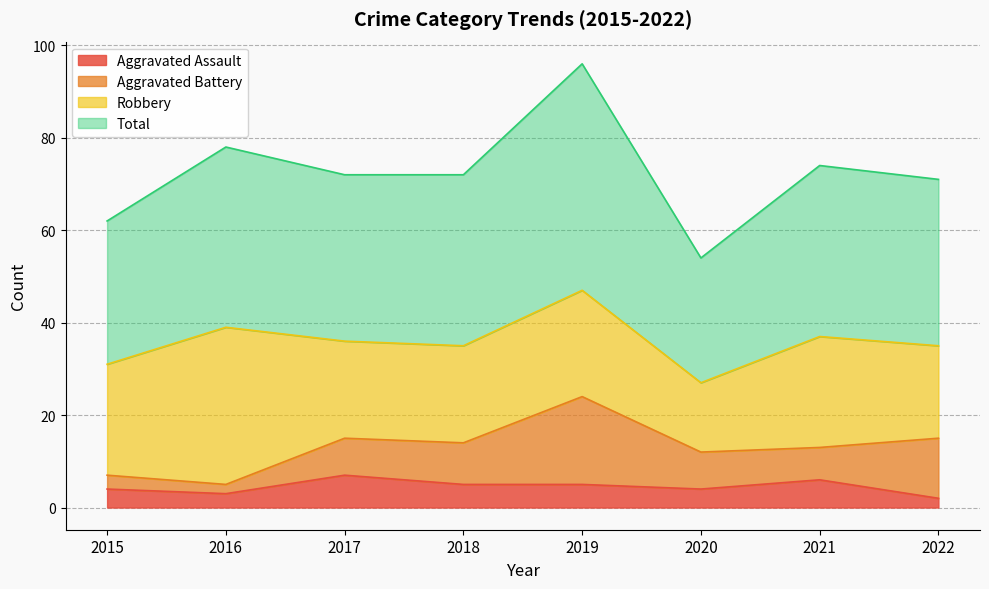

At which label does Aggravated Assault reach its peak?

2017